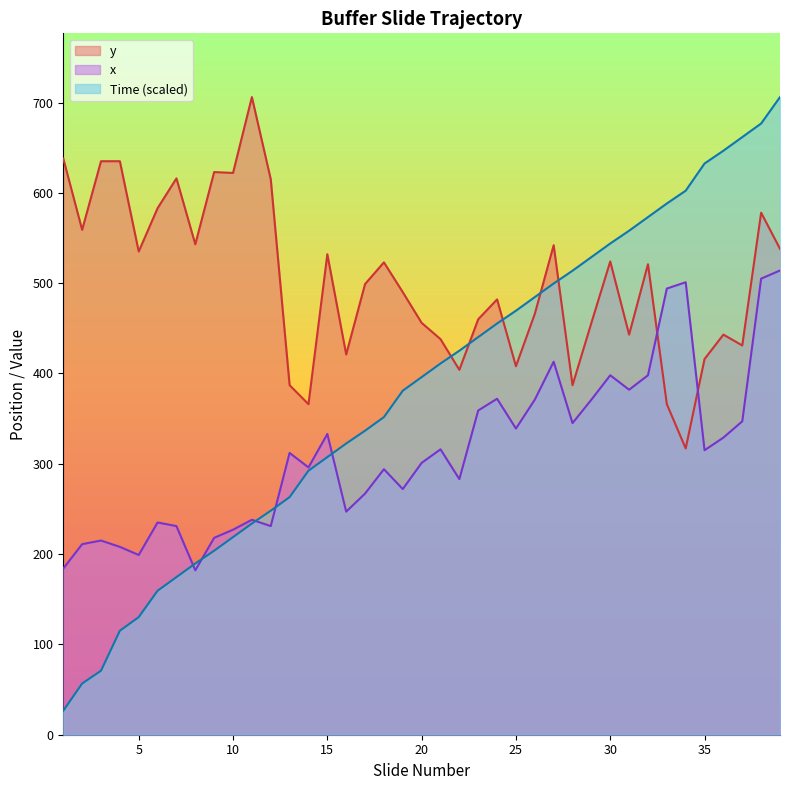

Reading right to left, what are all the values shown in this chart?

x: 514.0	505.0	347.0	329.0	315.0	501.0	494.0	398.0	382.0	398.0	371.0	345.0	413.0	371.0	339.0	372.0	359.0	283.0	316.0	301.0	272.0	294.0	267.0	247.0	333.0	296.0	312.0	231.0	238.0	227.0	218.0	182.0	231.0	235.0	199.0	208.0	215.0	211.0	184.0
y: 538.0	578.0	431.0	443.0	416.0	317.0	366.0	521.0	443.0	524.0	456.0	387.0	542.0	466.0	408.0	482.0	460.0	404.0	438.0	456.0	490.0	523.0	499.0	421.0	532.0	366.0	387.0	615.0	706.0	622.0	623.0	543.0	616.0	583.0	535.0	635.0	635.0	559.0	638.0
Time: 706.0	676.8	661.7	646.6	632.5	602.4	588.2	573.1	558.1	543.9	528.8	513.8	499.6	484.5	469.5	455.3	440.3	425.2	411.0	396.0	380.9	351.7	336.6	322.4	307.4	292.3	263.1	248.0	233.9	218.8	203.7	189.6	174.5	159.4	130.2	115.2	70.9	56.7	26.6